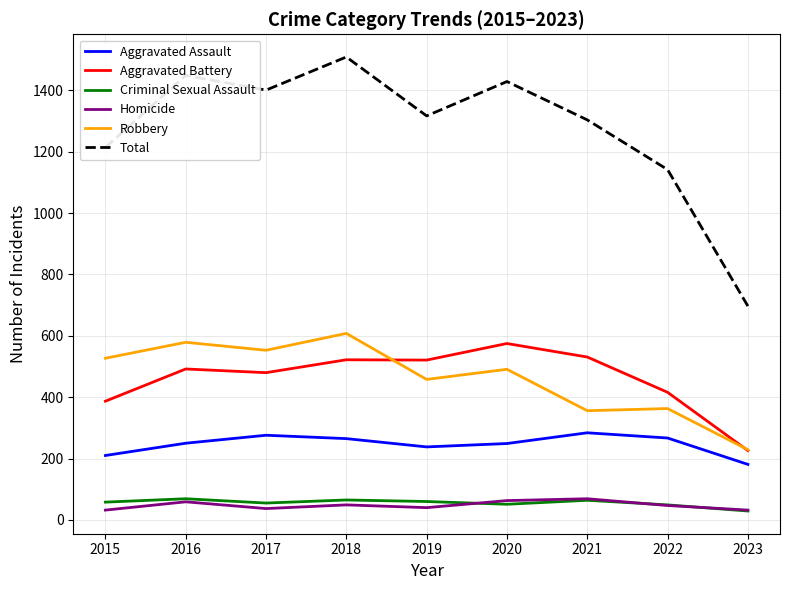

True or false: Robbery and Criminal Sexual Assault intersect in this chart.

False